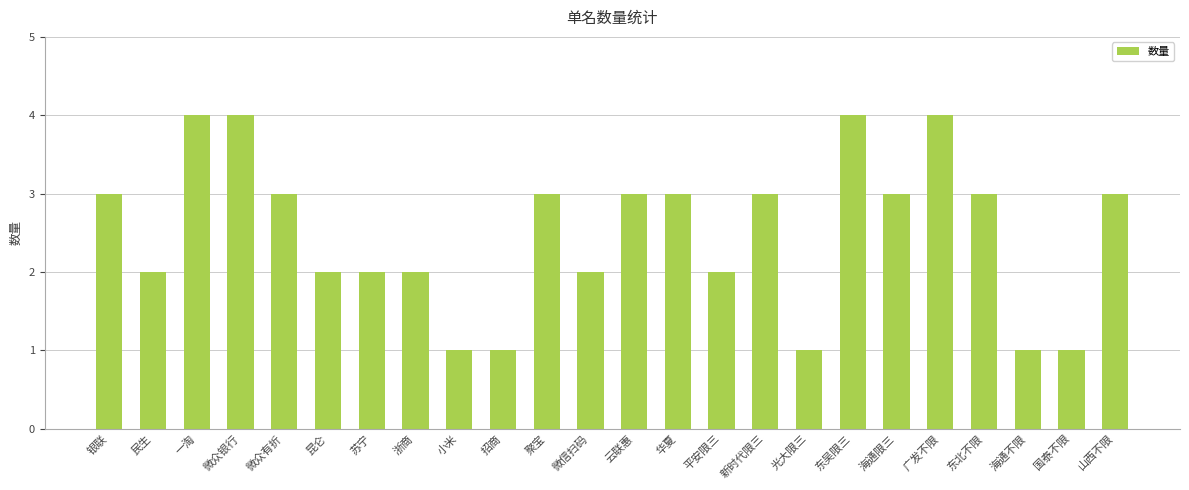

The chart shows a value of 4 at 东吴限三. True or false?

True